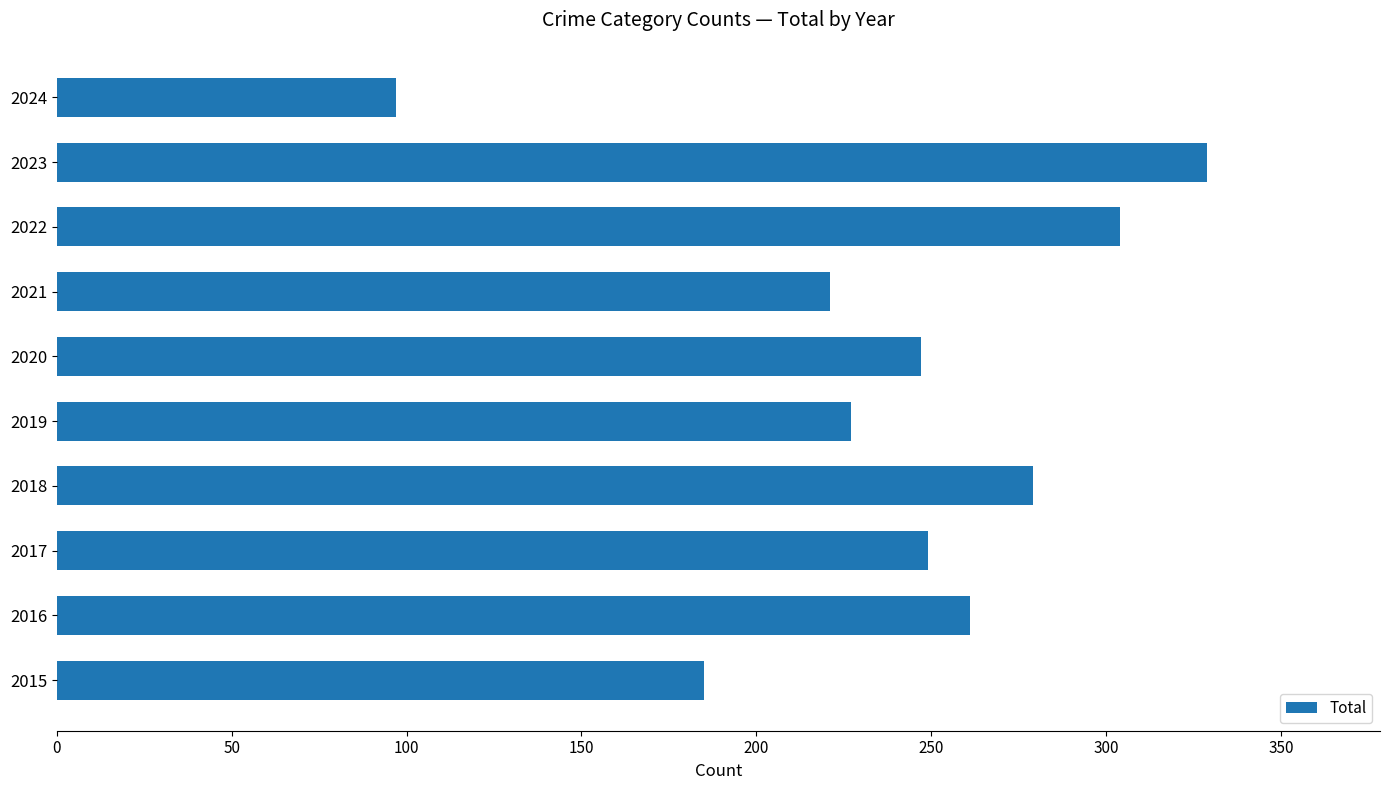

The value at 2015 is 87. True or false?

False